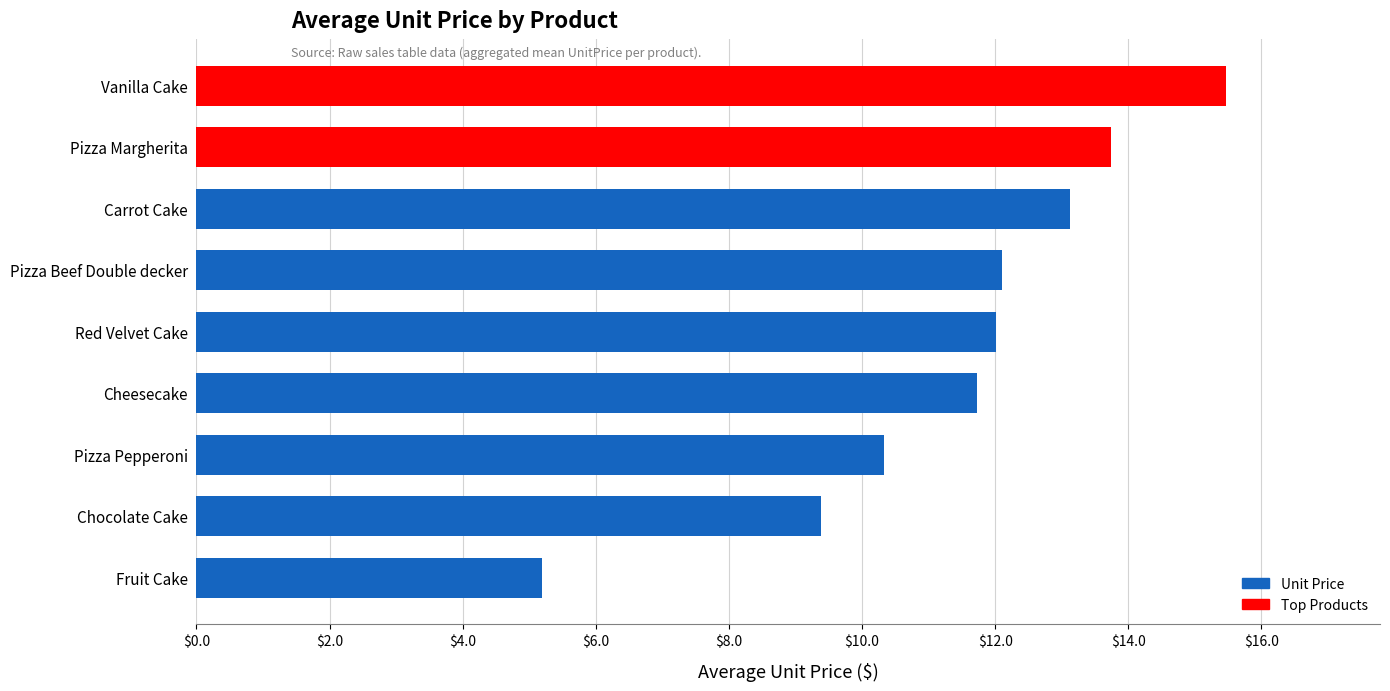

Does the chart contain stacked bars?

No